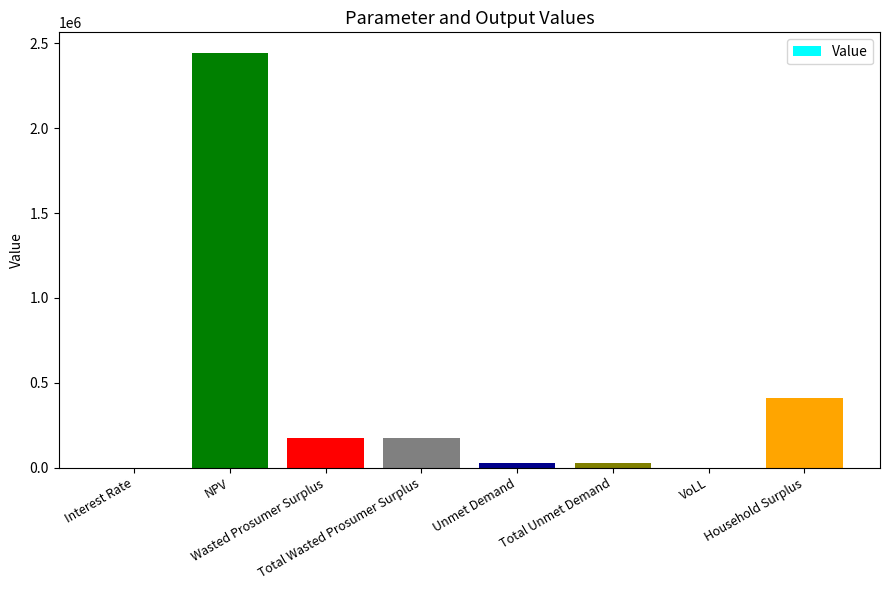

What is the change in value from Interest Rate to NPV?

+2443250.6